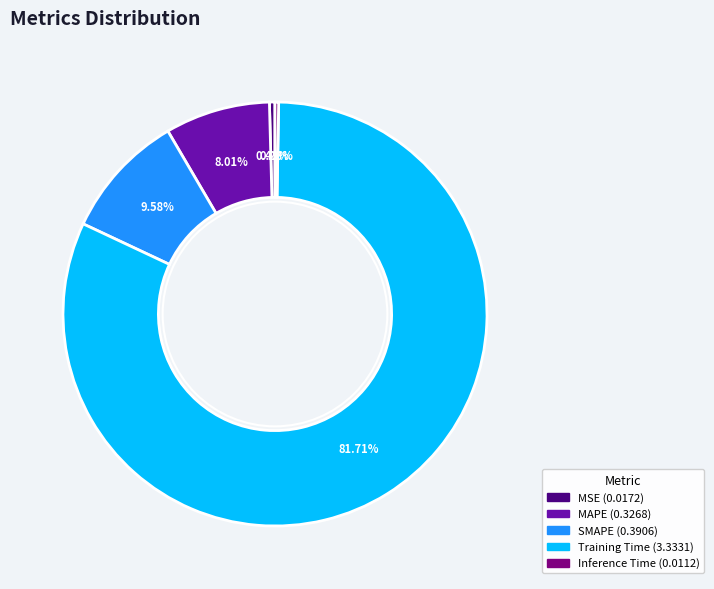

Between Training Time and MAPE, which is larger?

Training Time